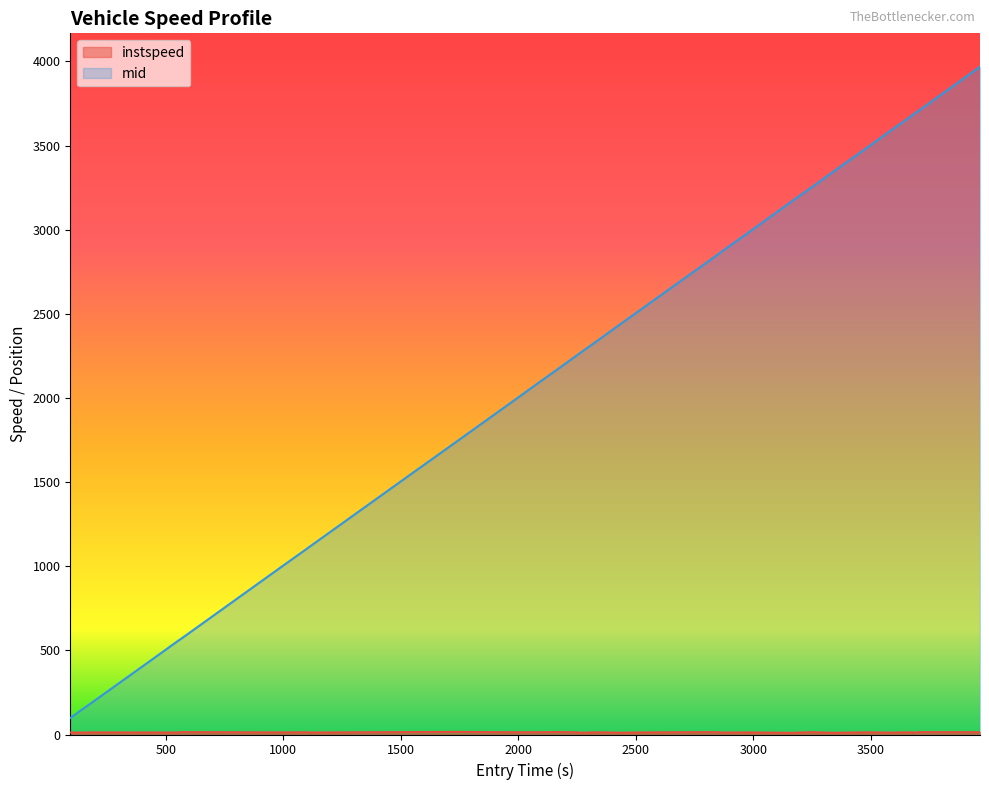

Which series has the widest spread of values?

mid